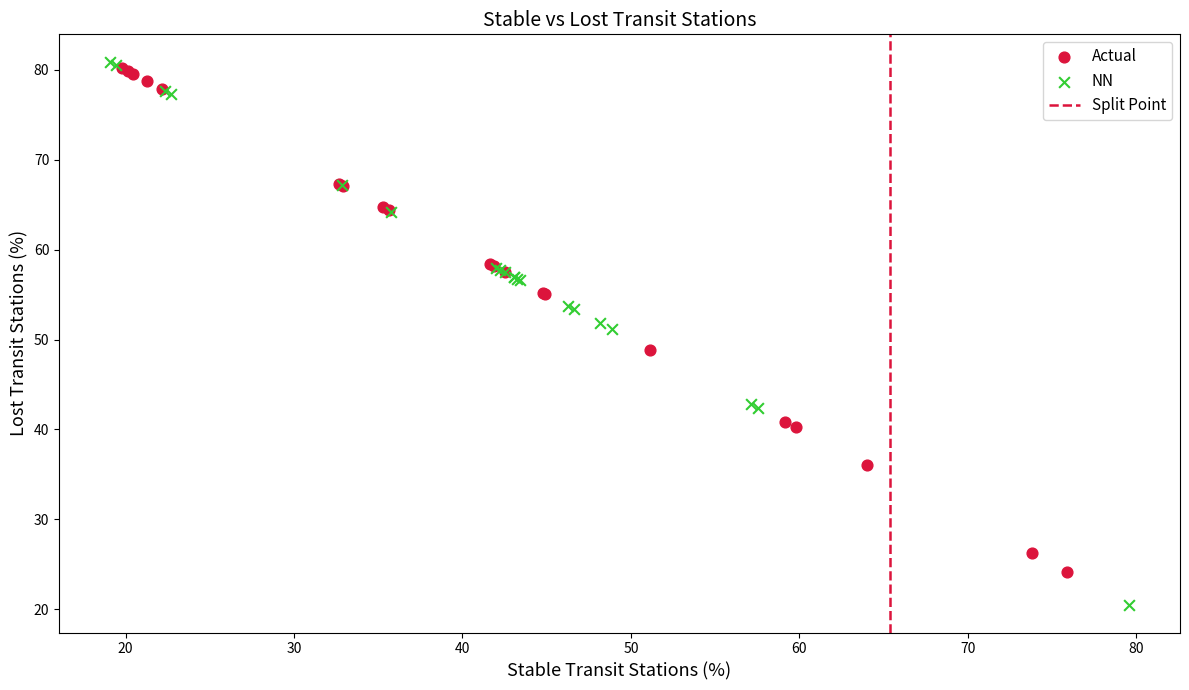

Which series reaches the minimum Y coordinate?

NN